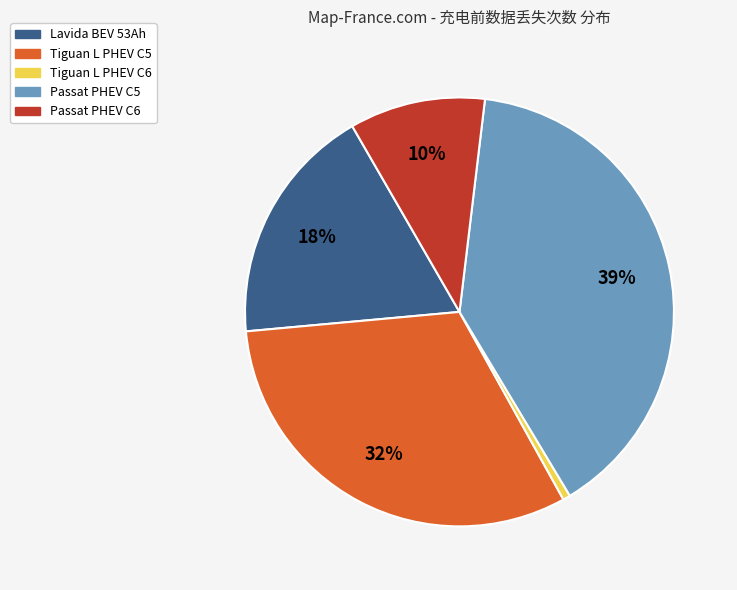

Does any single category account for the majority?

No